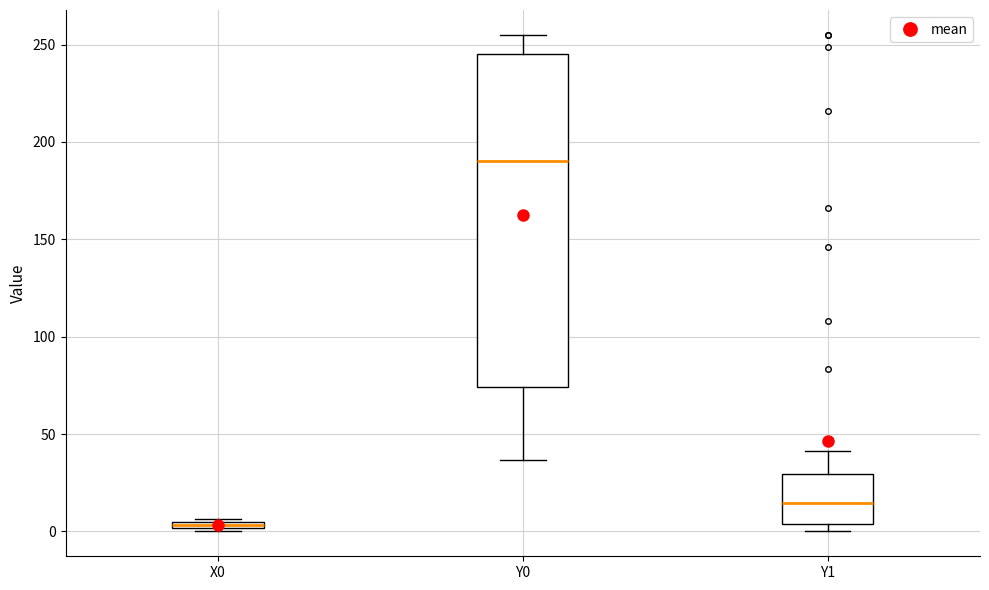

Where does the upper whisker of the box for Y0 end on the y-axis? The values are not printed on the chart, so give them approximately, as read against the axis.

255